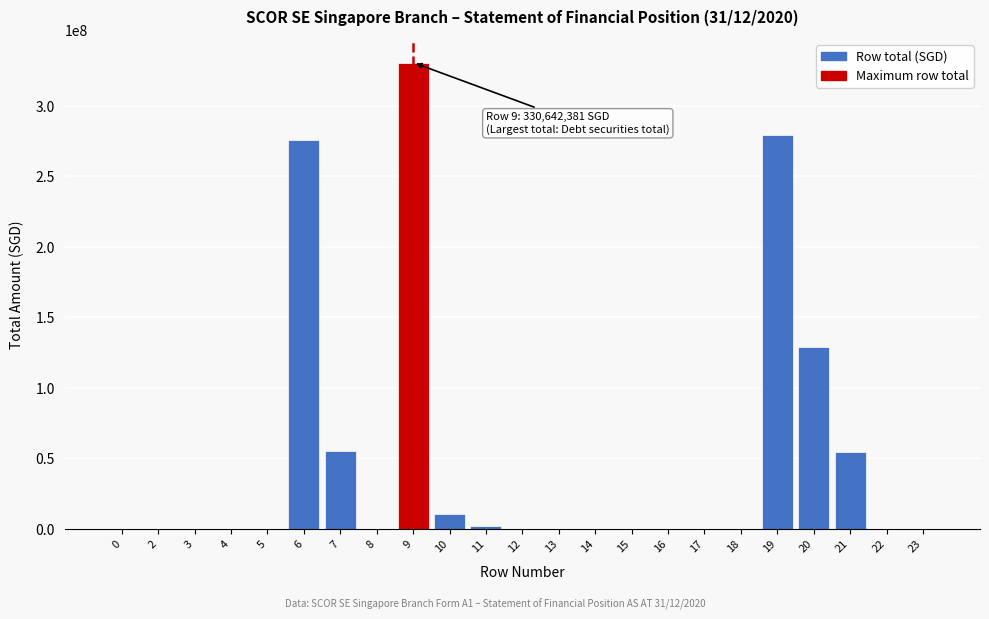

The value at 2 is -204385162. True or false?

False